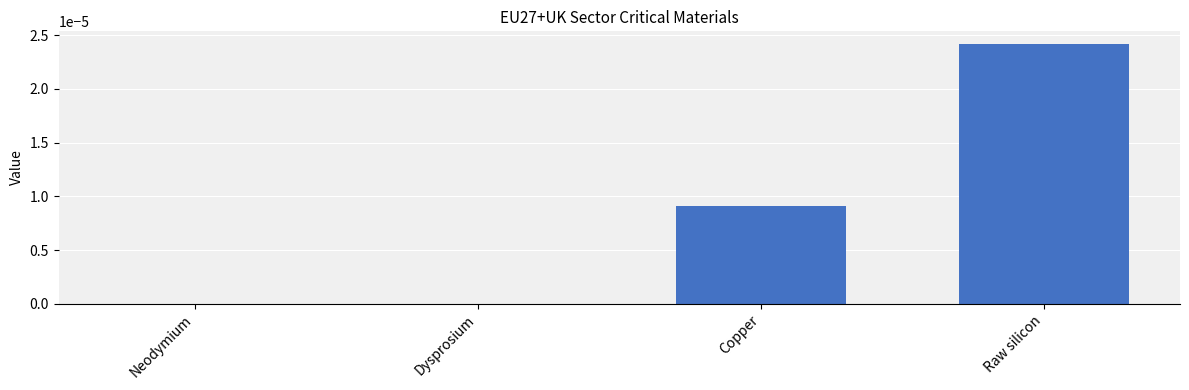

Count the values in the range 0 to 1.

4